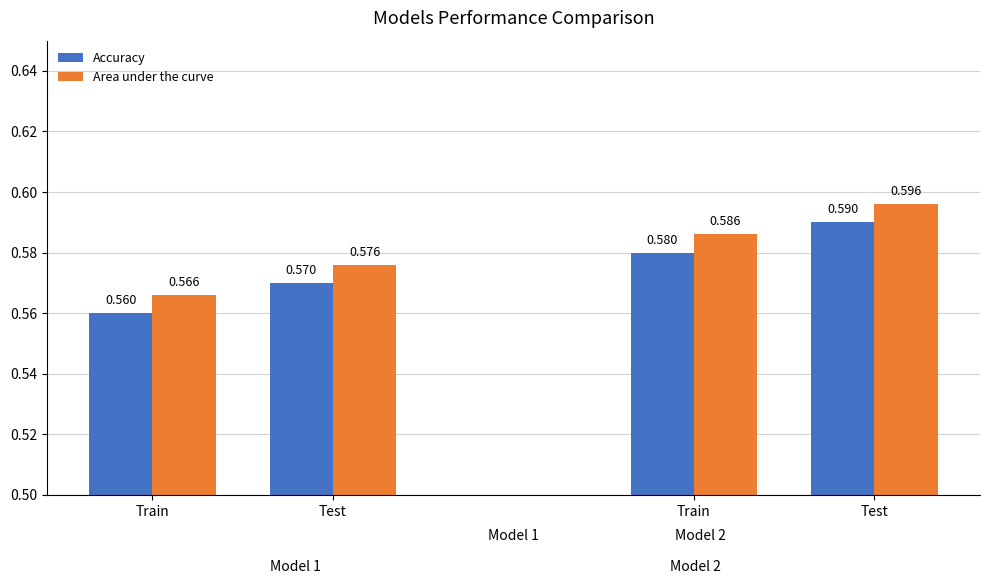

At which label is Accuracy closest to 0?

Train